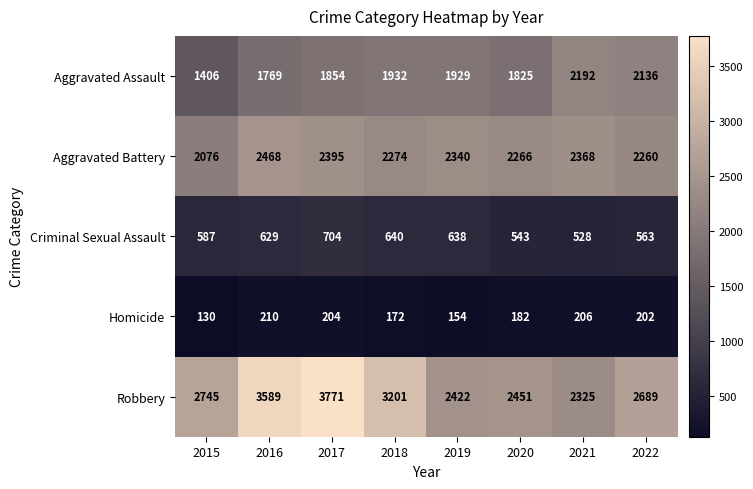

The value of Criminal Sexual Assault at 2016 is 629. True or false?

True